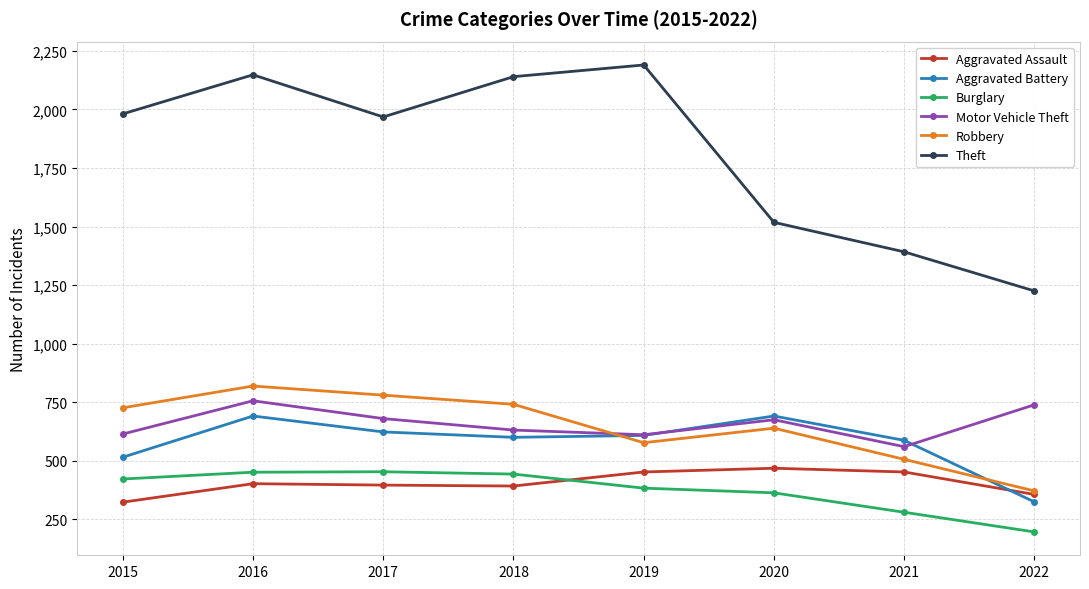

What is the value of the Theft point at the 6th from the left?

1518